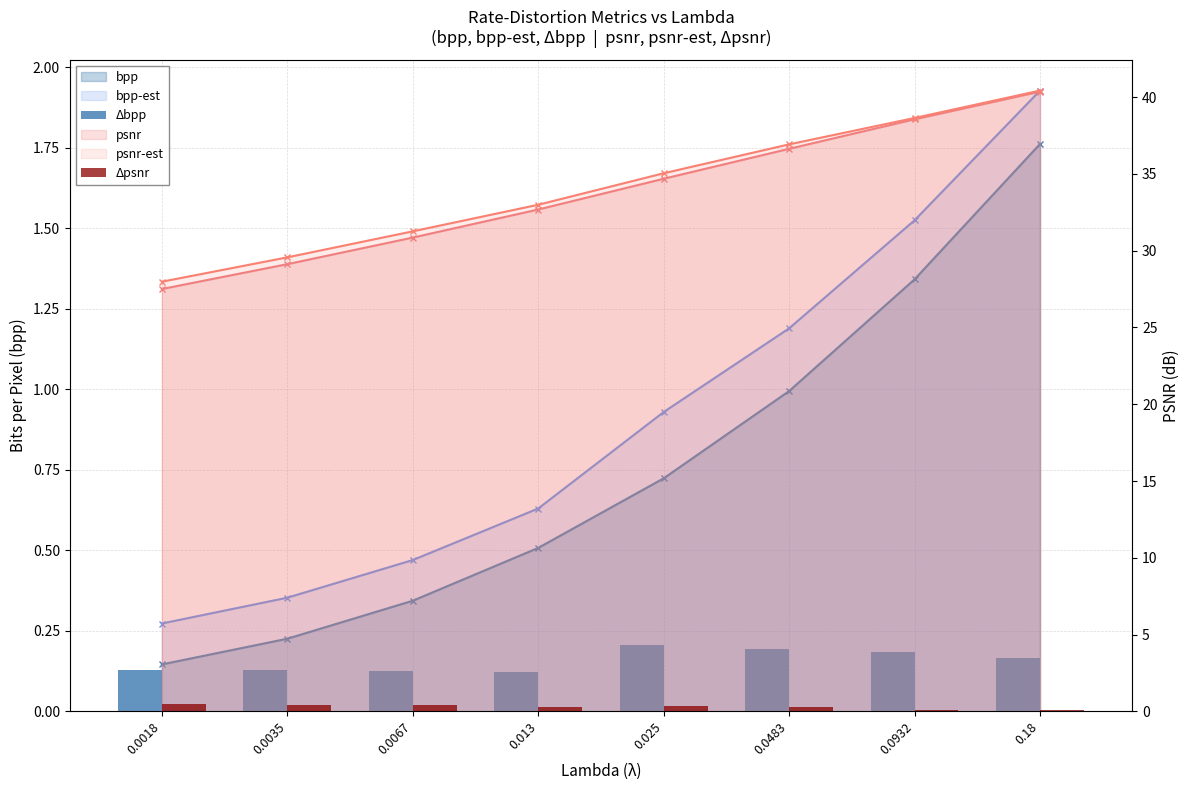

What value does the Δbpp series have at 0.0018?

0.1